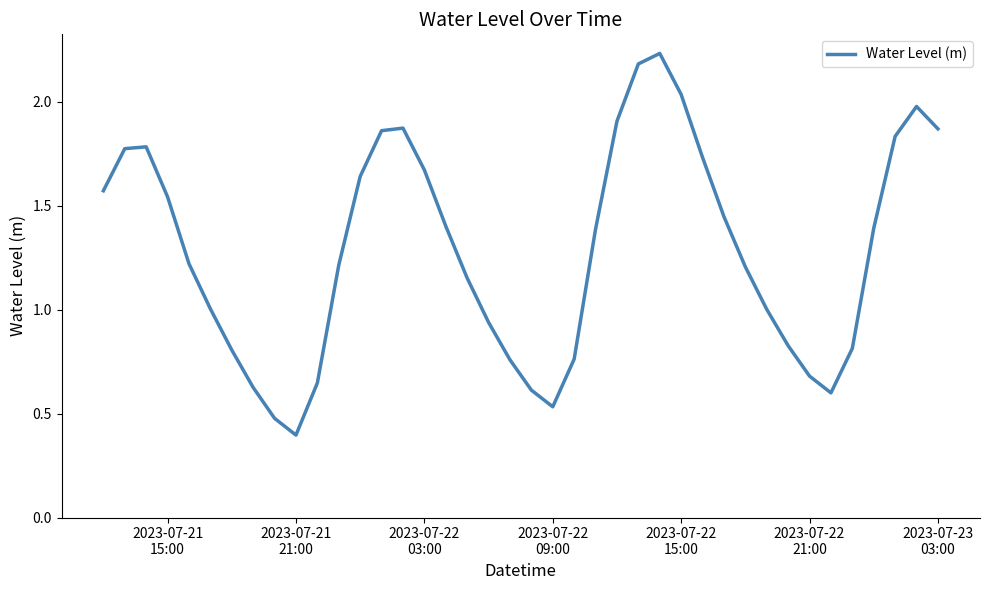

How many interior local peaks (higher than both neighbors) does the data have?

4